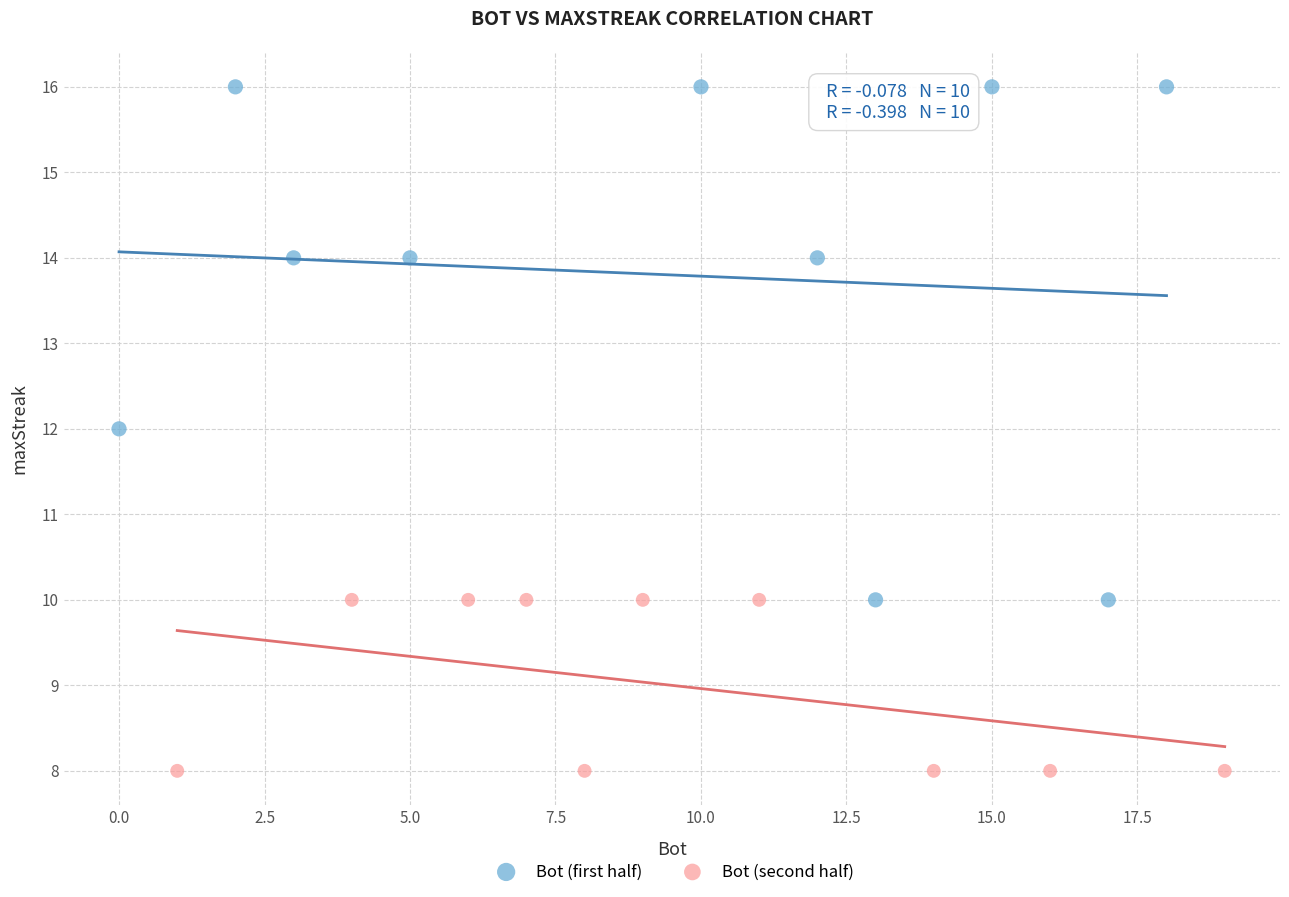

Which series contains the highest Y value?

Bot (first half)